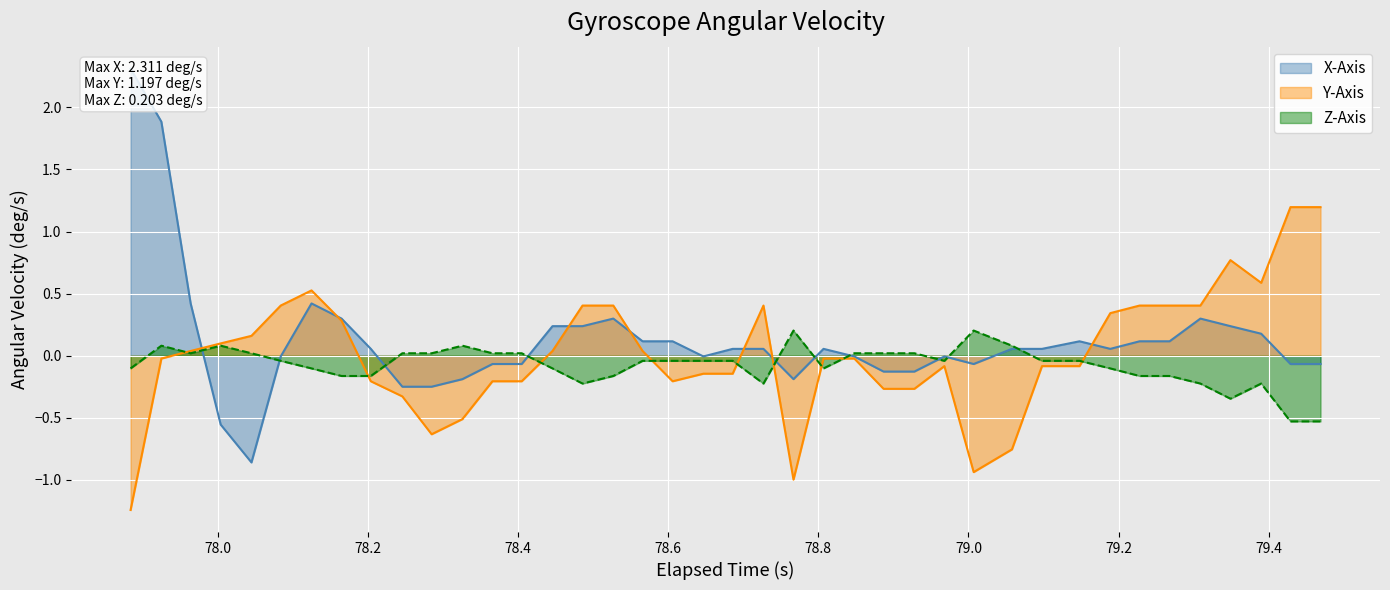

In z_axis, how many points are lower than both neighbors (excluding endpoints)?

6